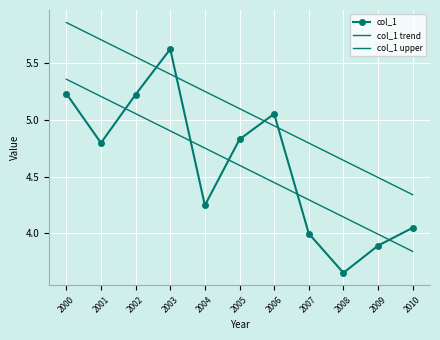

What is the total value across all series at 2005?

14.5